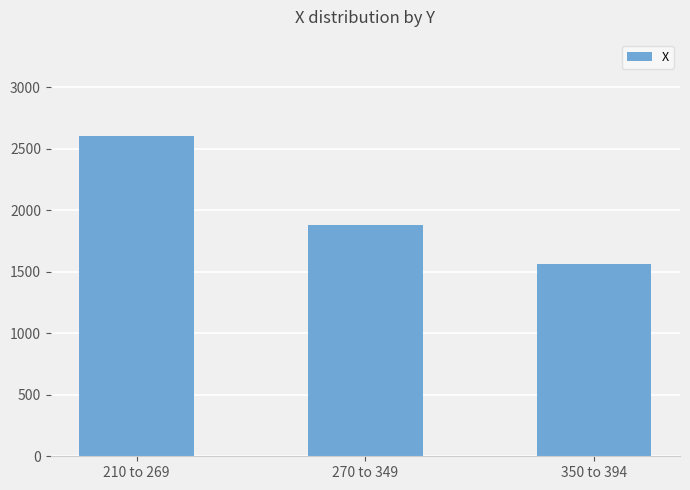

Which category has the highest value across all series?

210 to 269